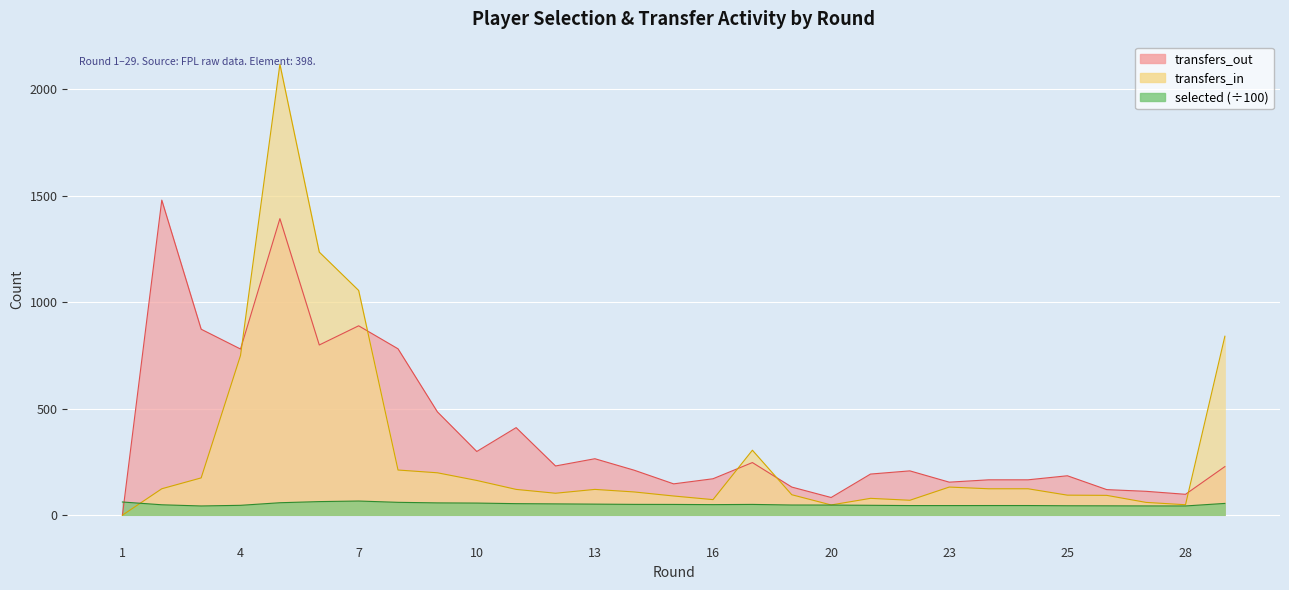

What is the difference between the second highest and minimum values in the transfers_in series?

1235.0